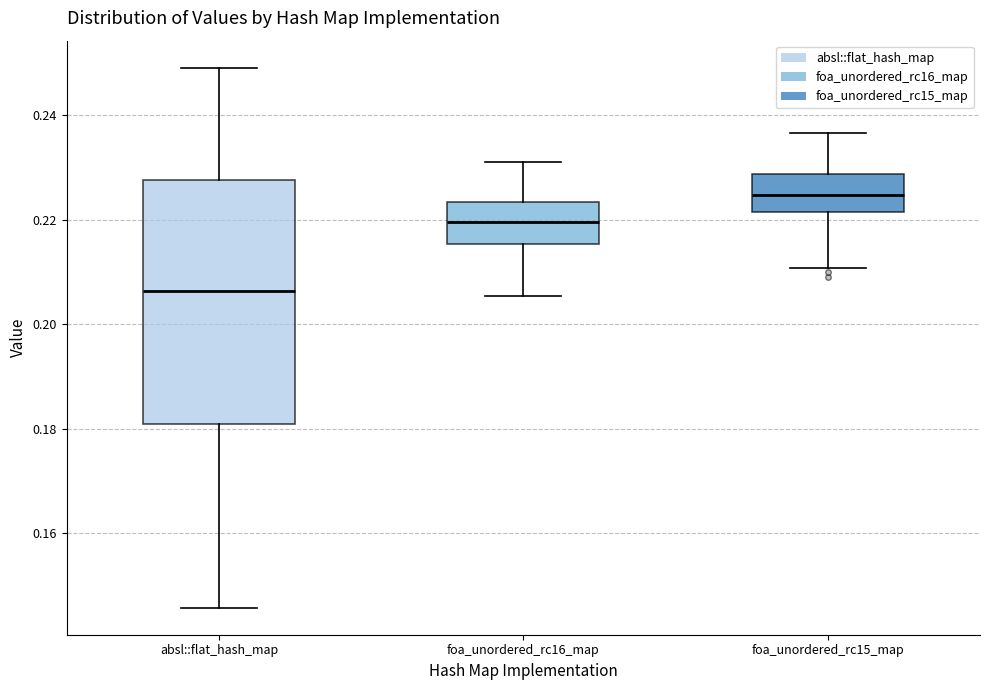

Where does the upper whisker of the box for absl::flat_hash_map end on the y-axis? The values are not printed on the chart, so give them approximately, as read against the axis.

0.250